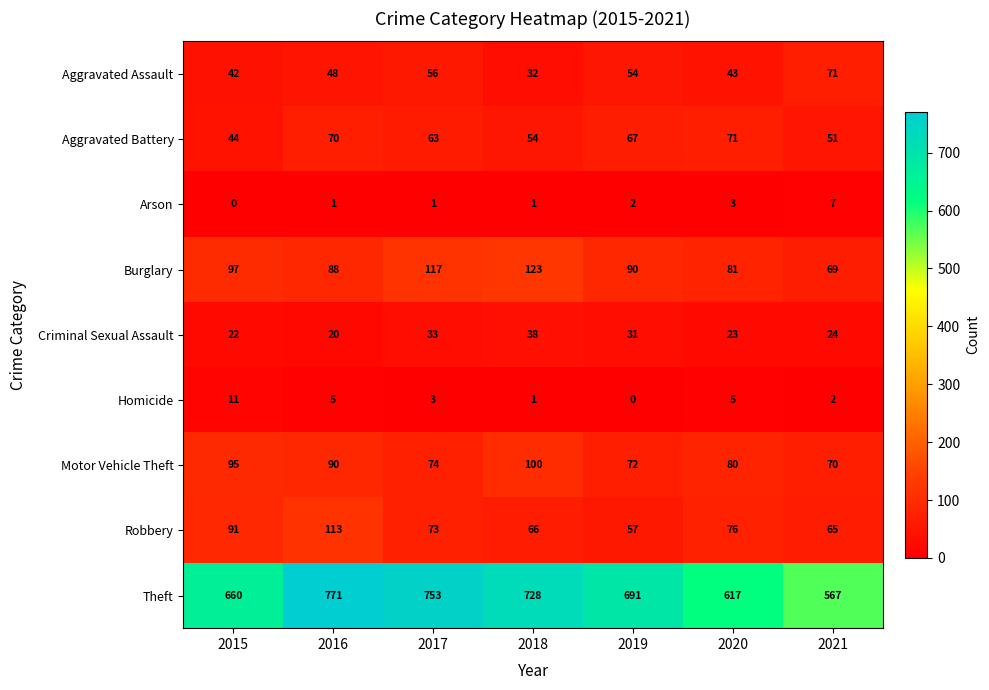

What is the difference between the maximum and minimum values in the Theft series?

204